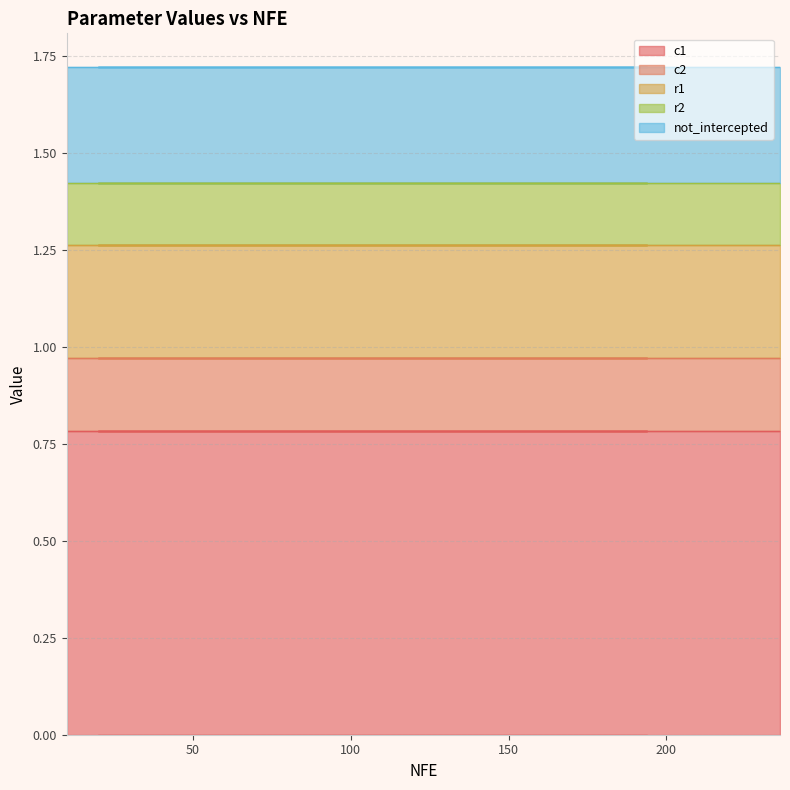

Rank the series at 204 from highest to lowest value.

c1, not_intercepted, r1, c2, r2